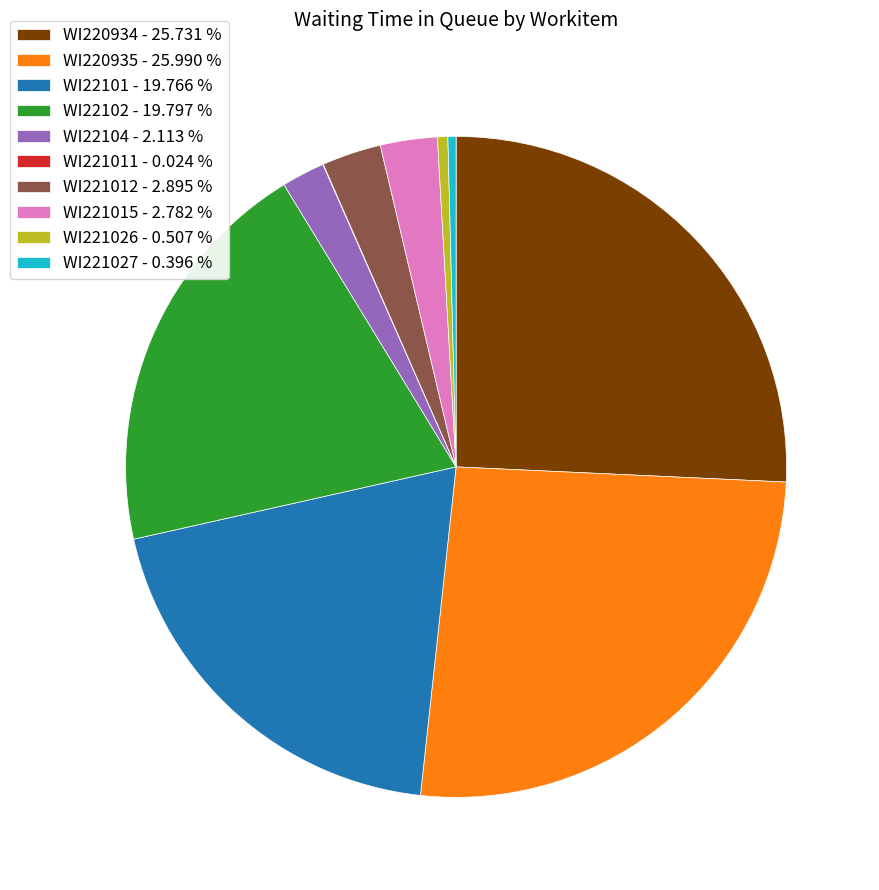

Is WI221012 - 2.895 % the majority of the pie?

No